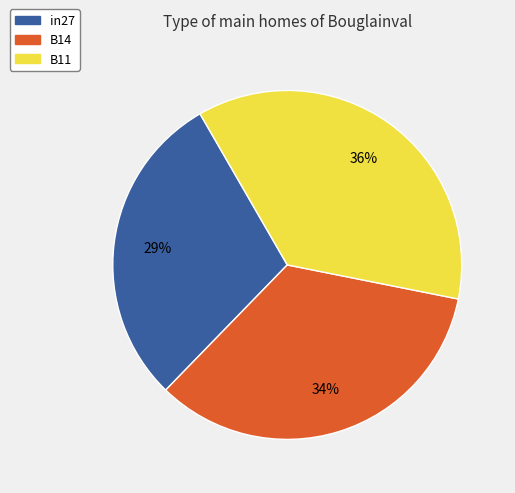

What percentage is the B14 slice, to the nearest percent?

34%